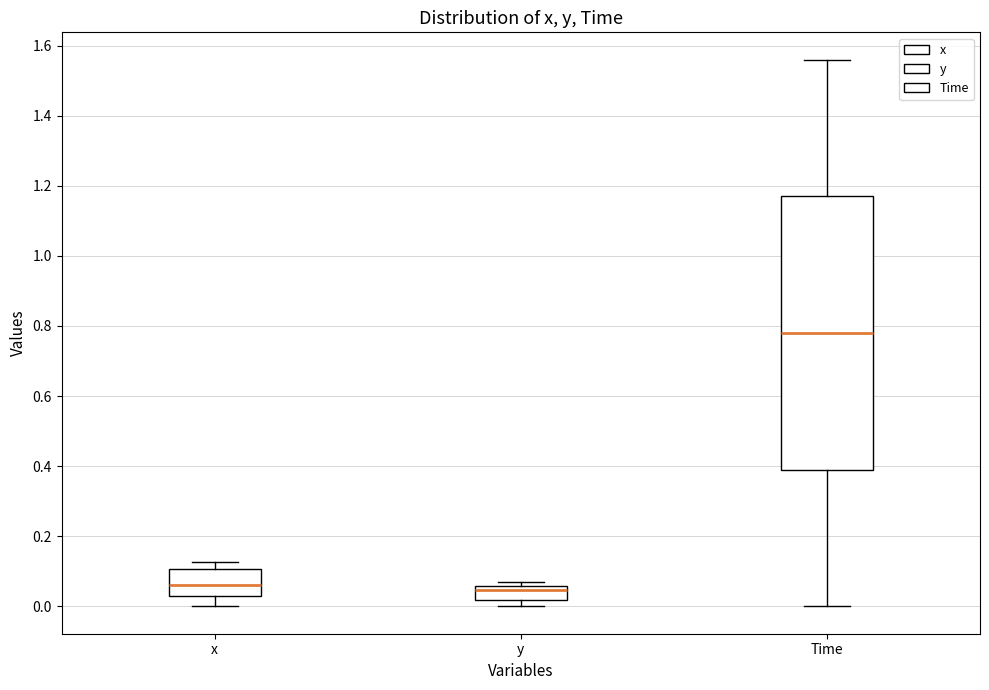

Reading left to right, read every box against the y-axis: the position of its median line, the range the box covers, and the ends of its whiskers. The values are not printed on the chart, so give them approximately, as read against the axis.

x: median 0.06, box 0.04 to 0.10, whiskers 0.00 to 0.12
y: median 0.04, box 0.02 to 0.06, whiskers 0.00 to 0.06 (just above the box's upper edge)
Time: median 0.78, box 0.40 to 1.18, whiskers 0.00 to 1.56